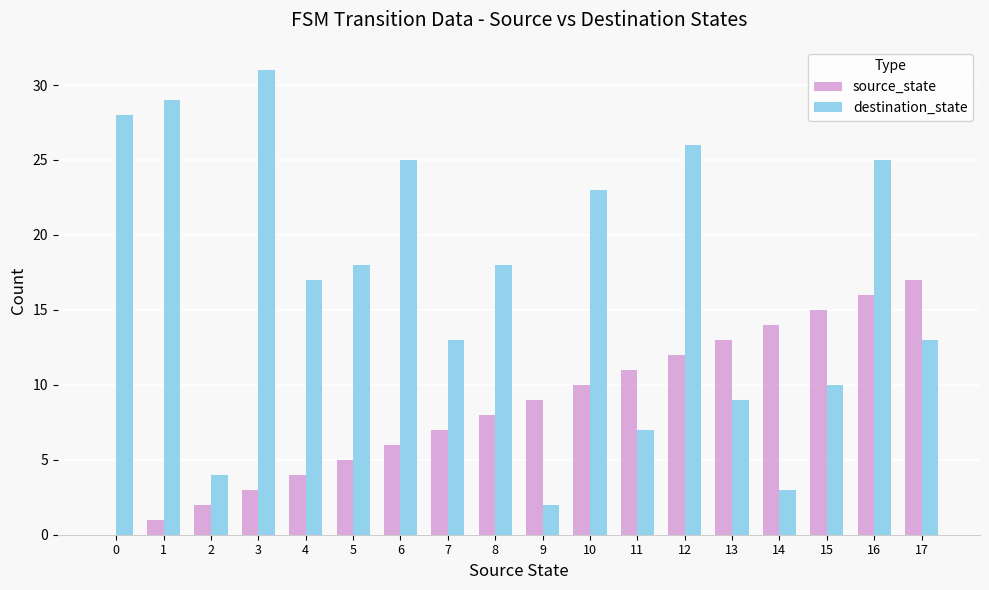

The destination_state series shows 36 at 12. True or false?

False